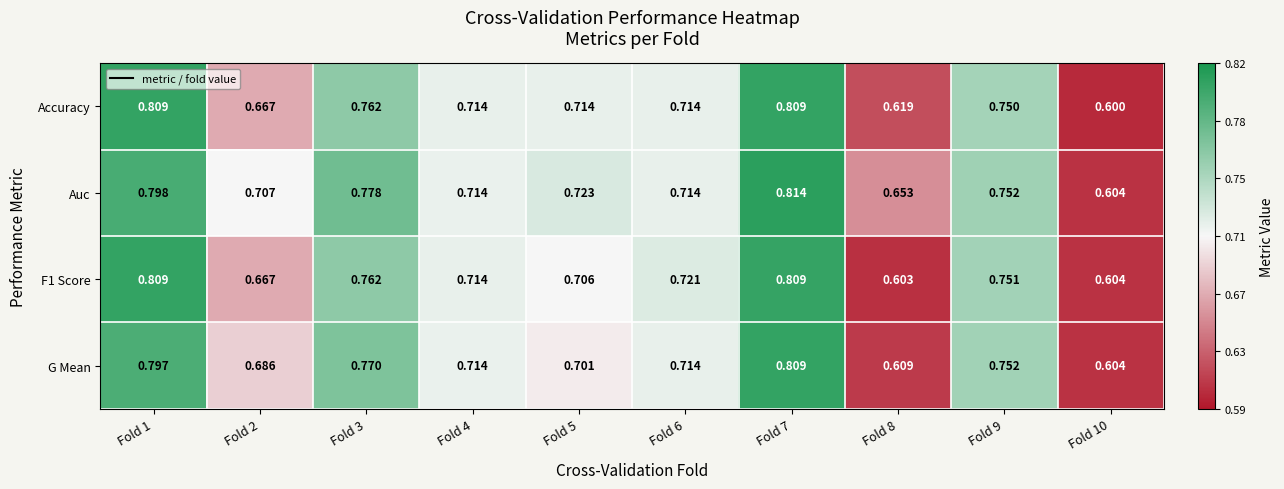

Which series has the largest total across all categories?

Auc